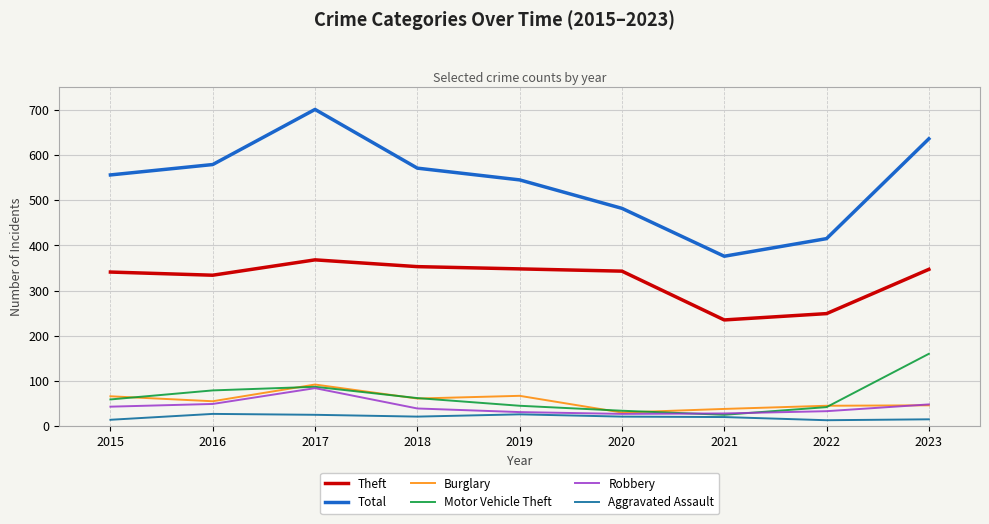

What is the spread (max minus min) of values at 2021?

356